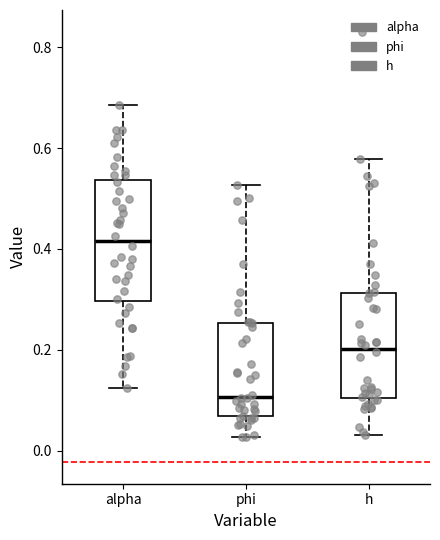

Where is the upper edge of the box for h on the y-axis? The values are not printed on the chart, so give them approximately, as read against the axis.

0.32